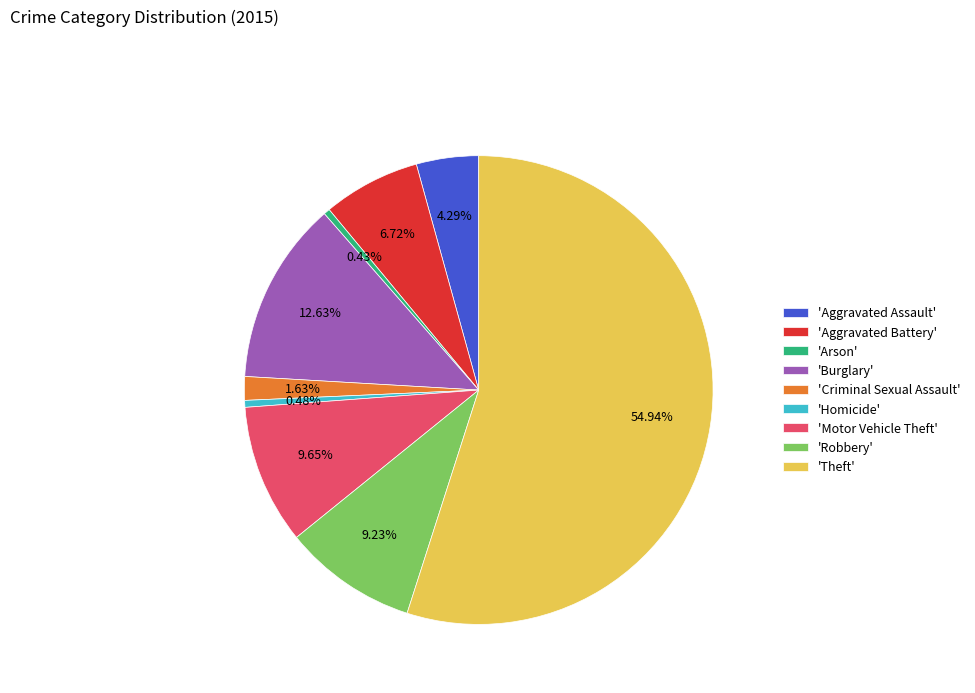

Do 'Theft' and 'Aggravated Assault' together represent more than half of the pie?

Yes